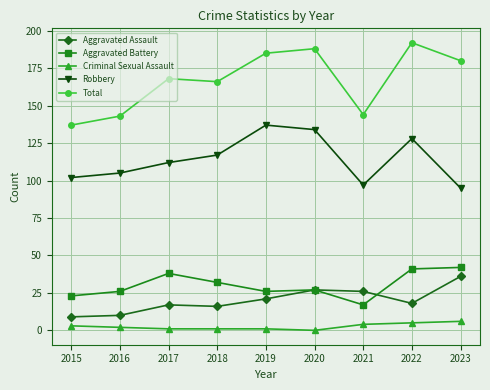

What is the maximum value shown in the chart?

192